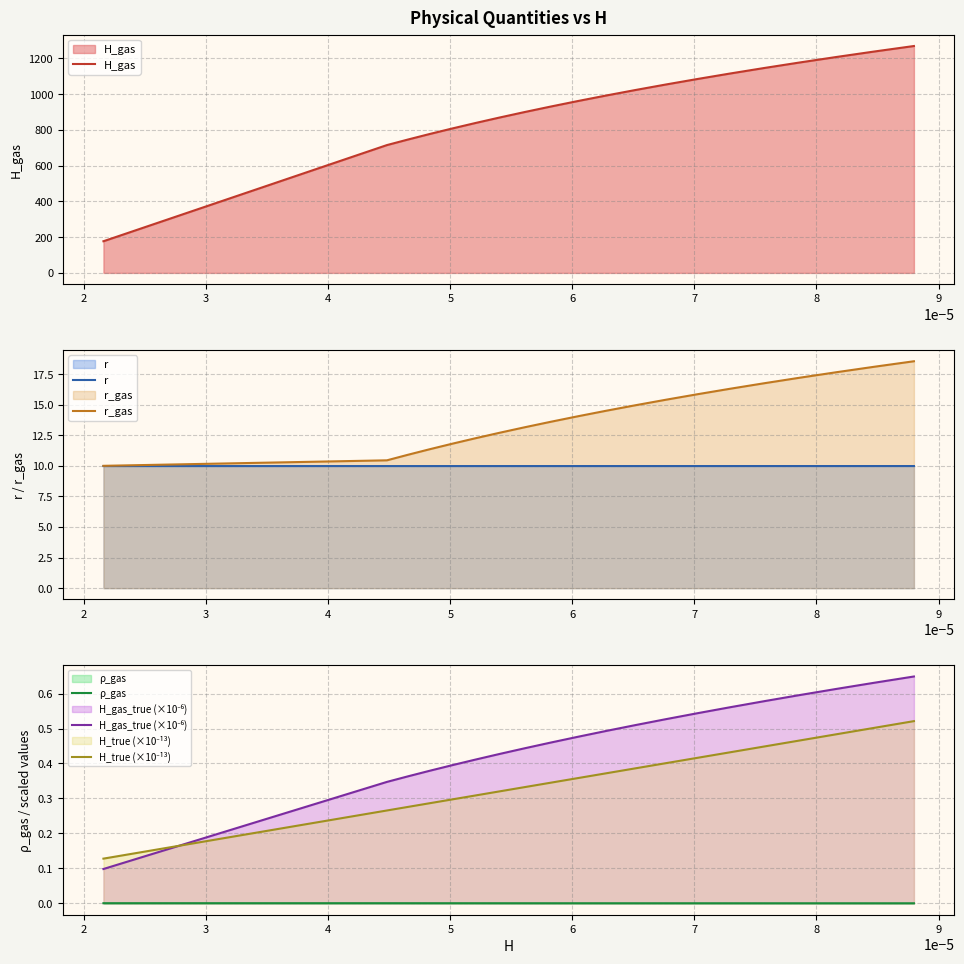

What is the minimum value for r?

10.0